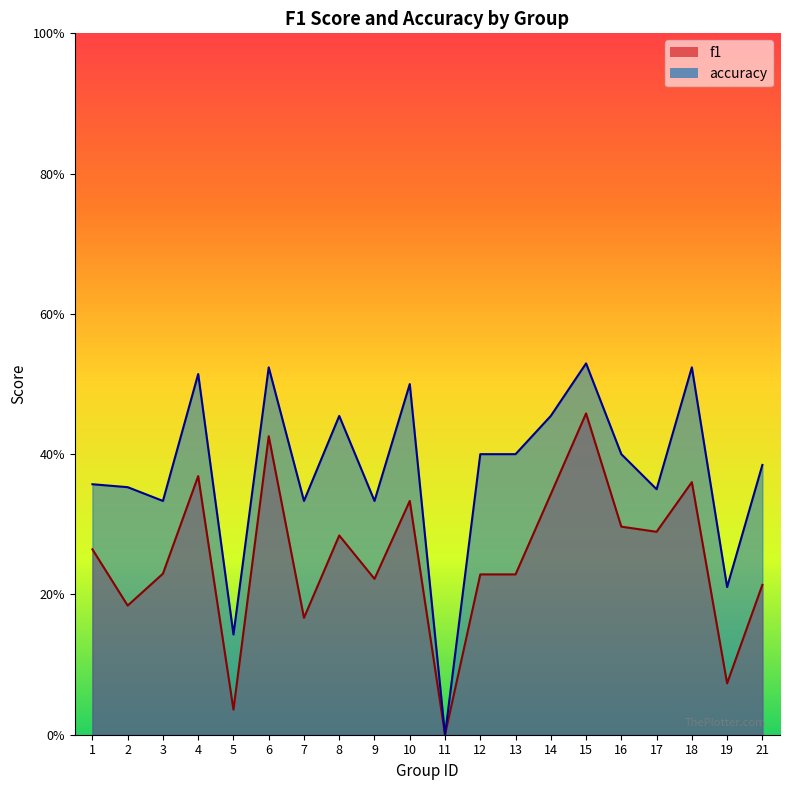

Which category has the highest value in the accuracy series?

15